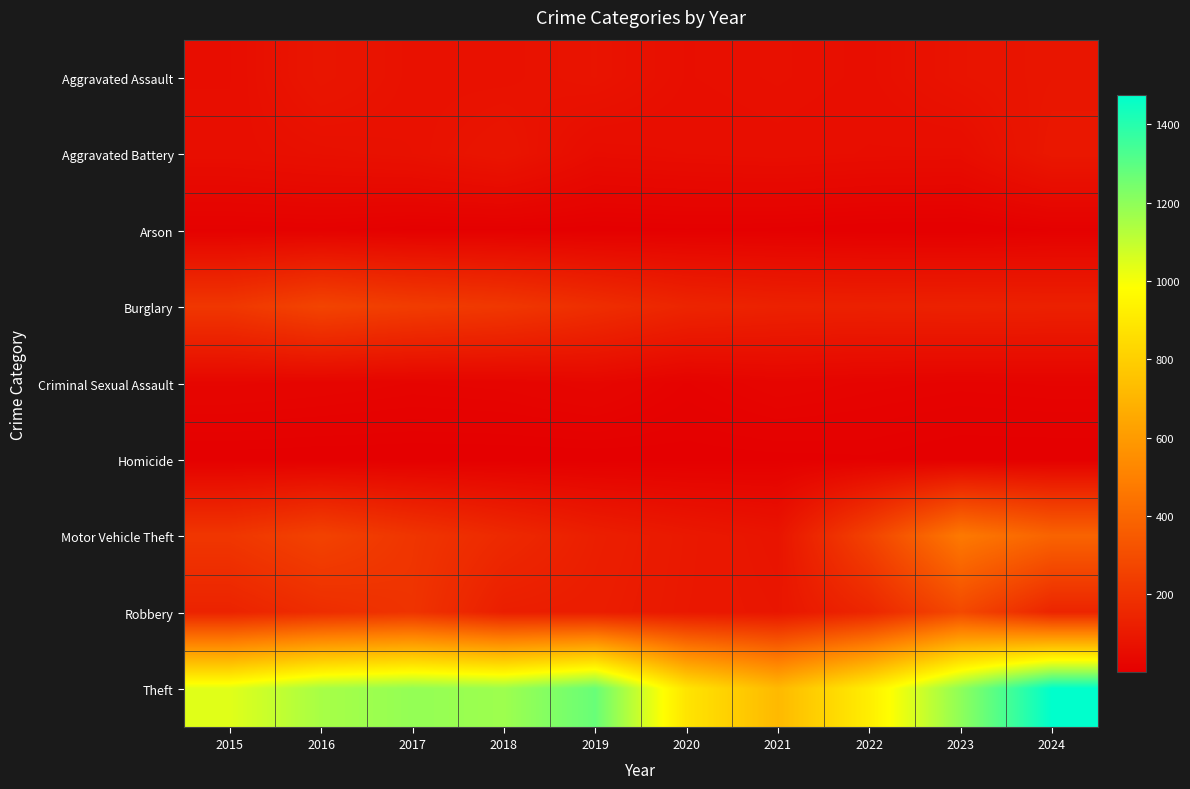

Which category has the highest value across all series?

2024